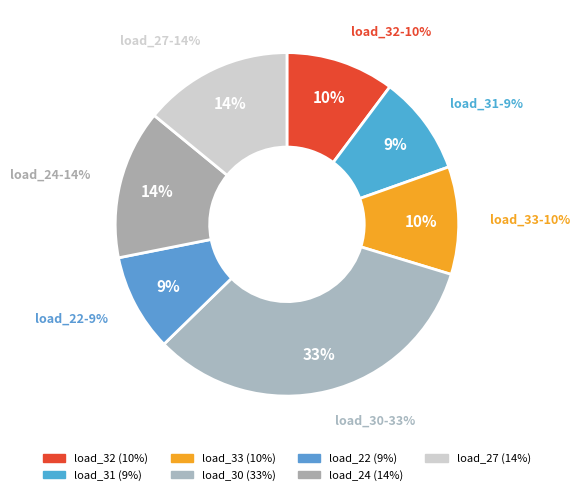

Count the number of slices in the pie.

7